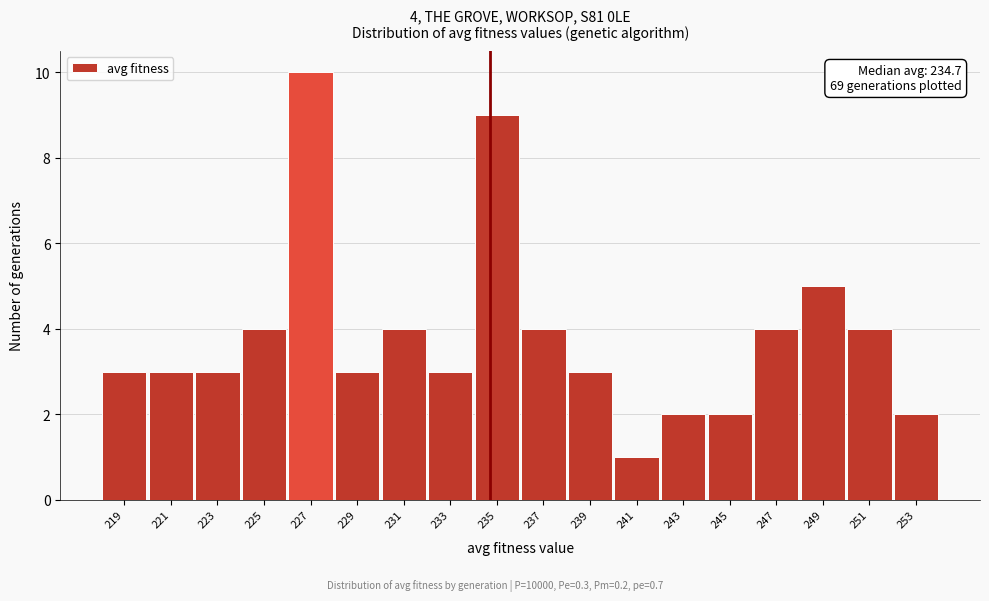

Over which range of the x-axis is the bar tallest?

226 to 228